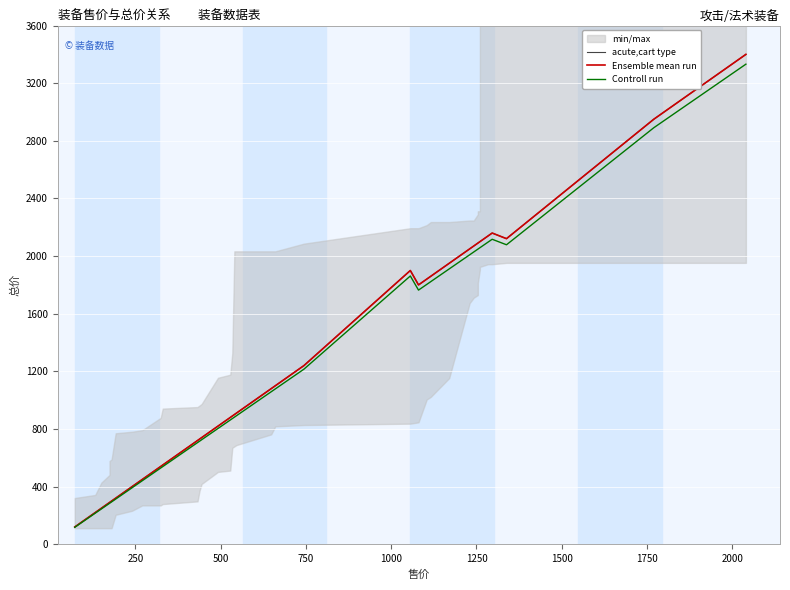

True or false: Ensemble mean run and Controll run cross at least once.

False